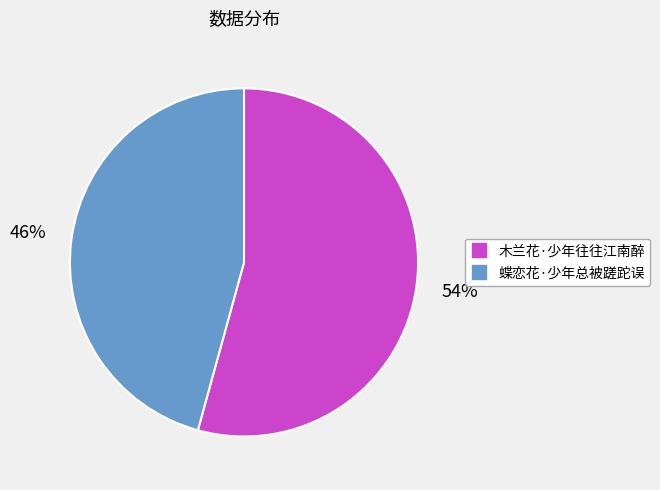

To the nearest percent, what is the average slice percentage?

50%